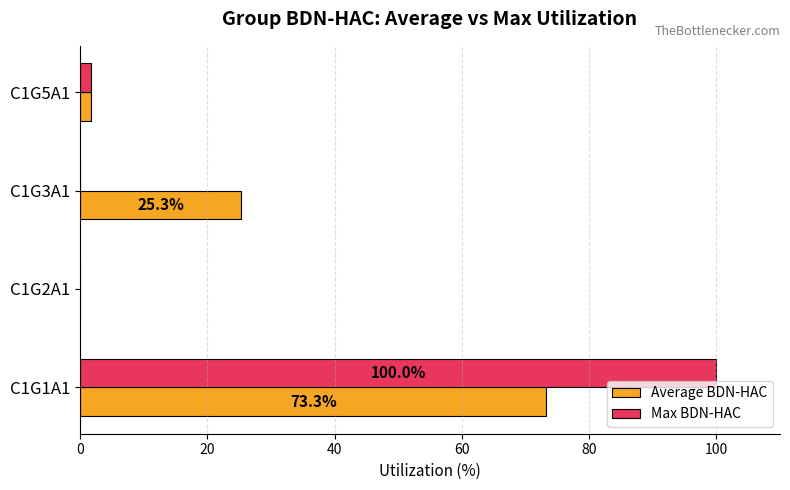

How many categories are shown in the chart?

4